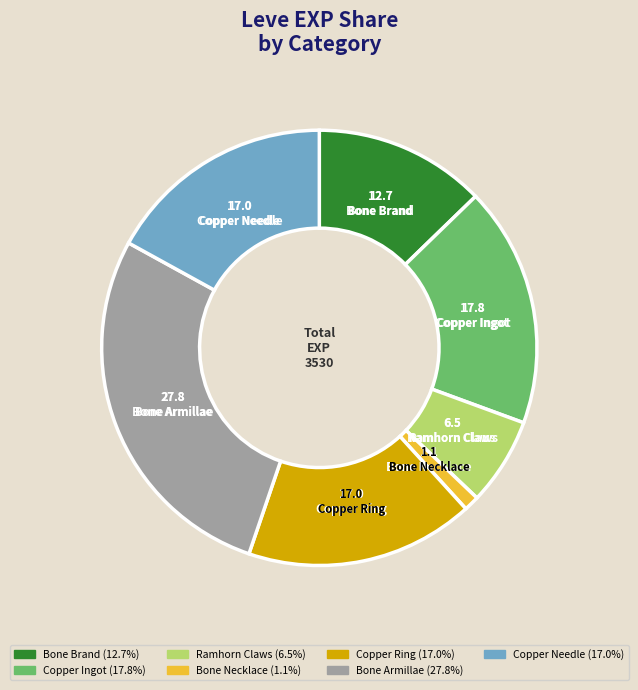

Between Bone Armillae and Copper Ingot, which is larger?

Bone Armillae